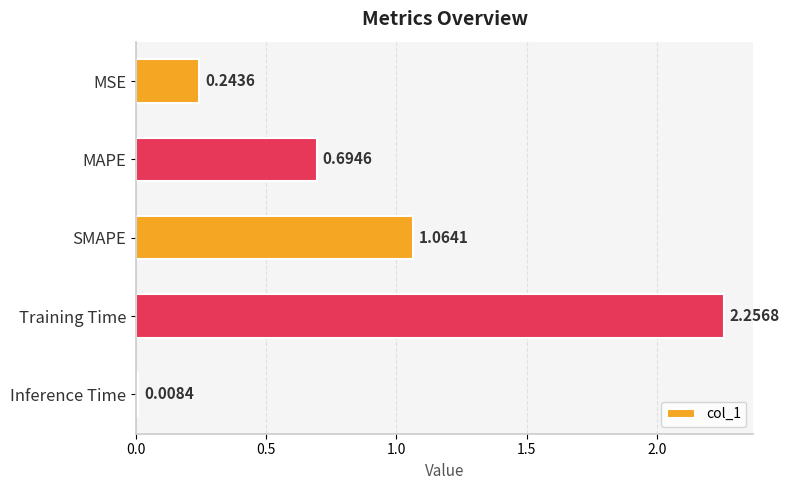

Where is the data nearest to the value 1?

SMAPE